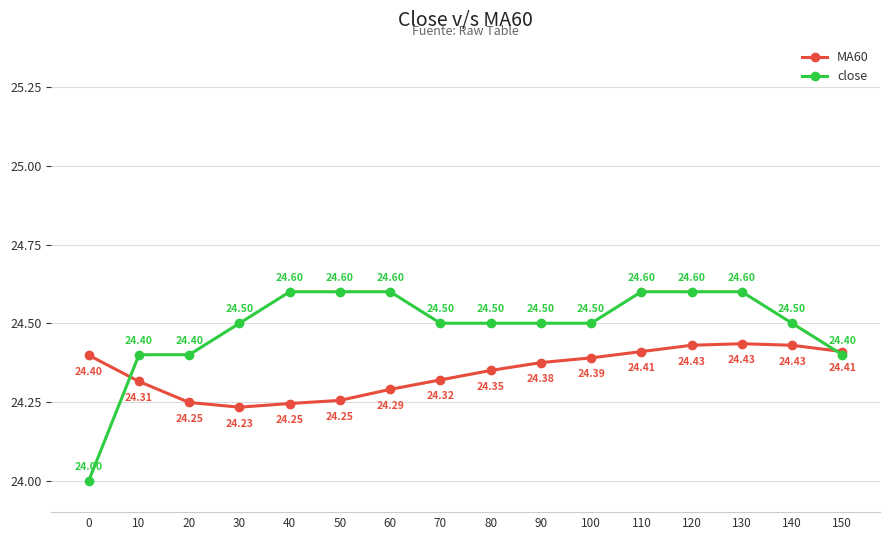

Does the chart have visible grid lines?

Yes